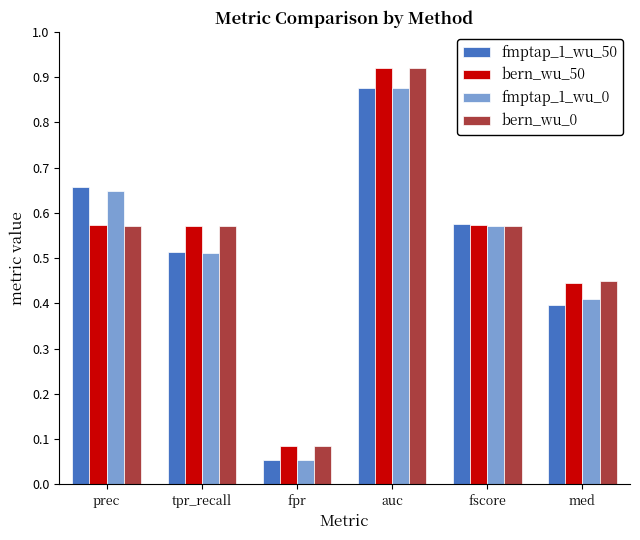

At which label is bern_wu_50 closest to 0?

fpr